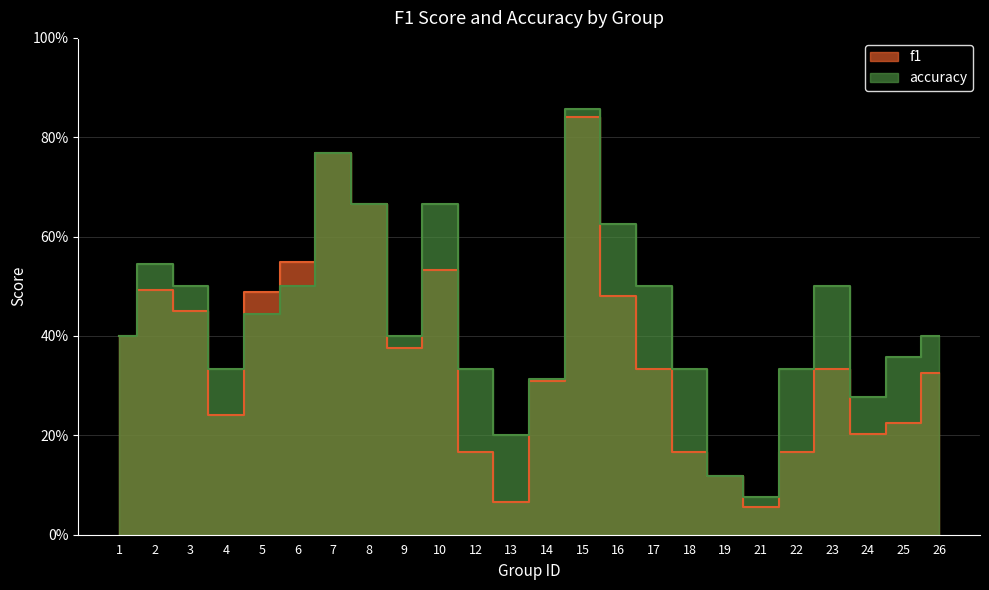

Which series has the largest range (max minus min)?

f1